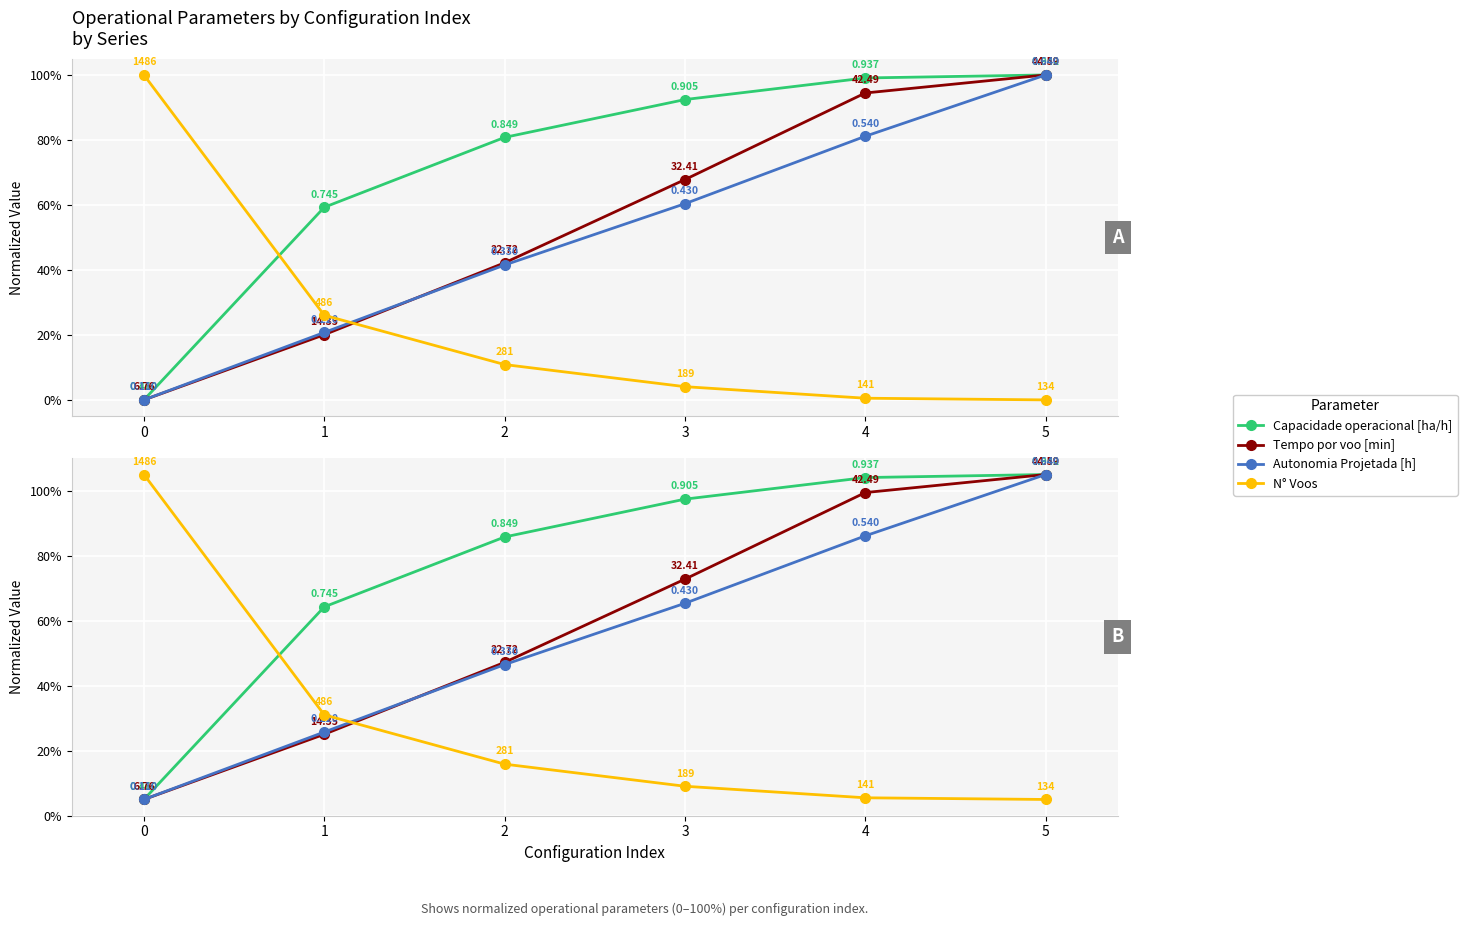

The value of Tempo por voo [min] at 2 is 76.1. True or false?

False